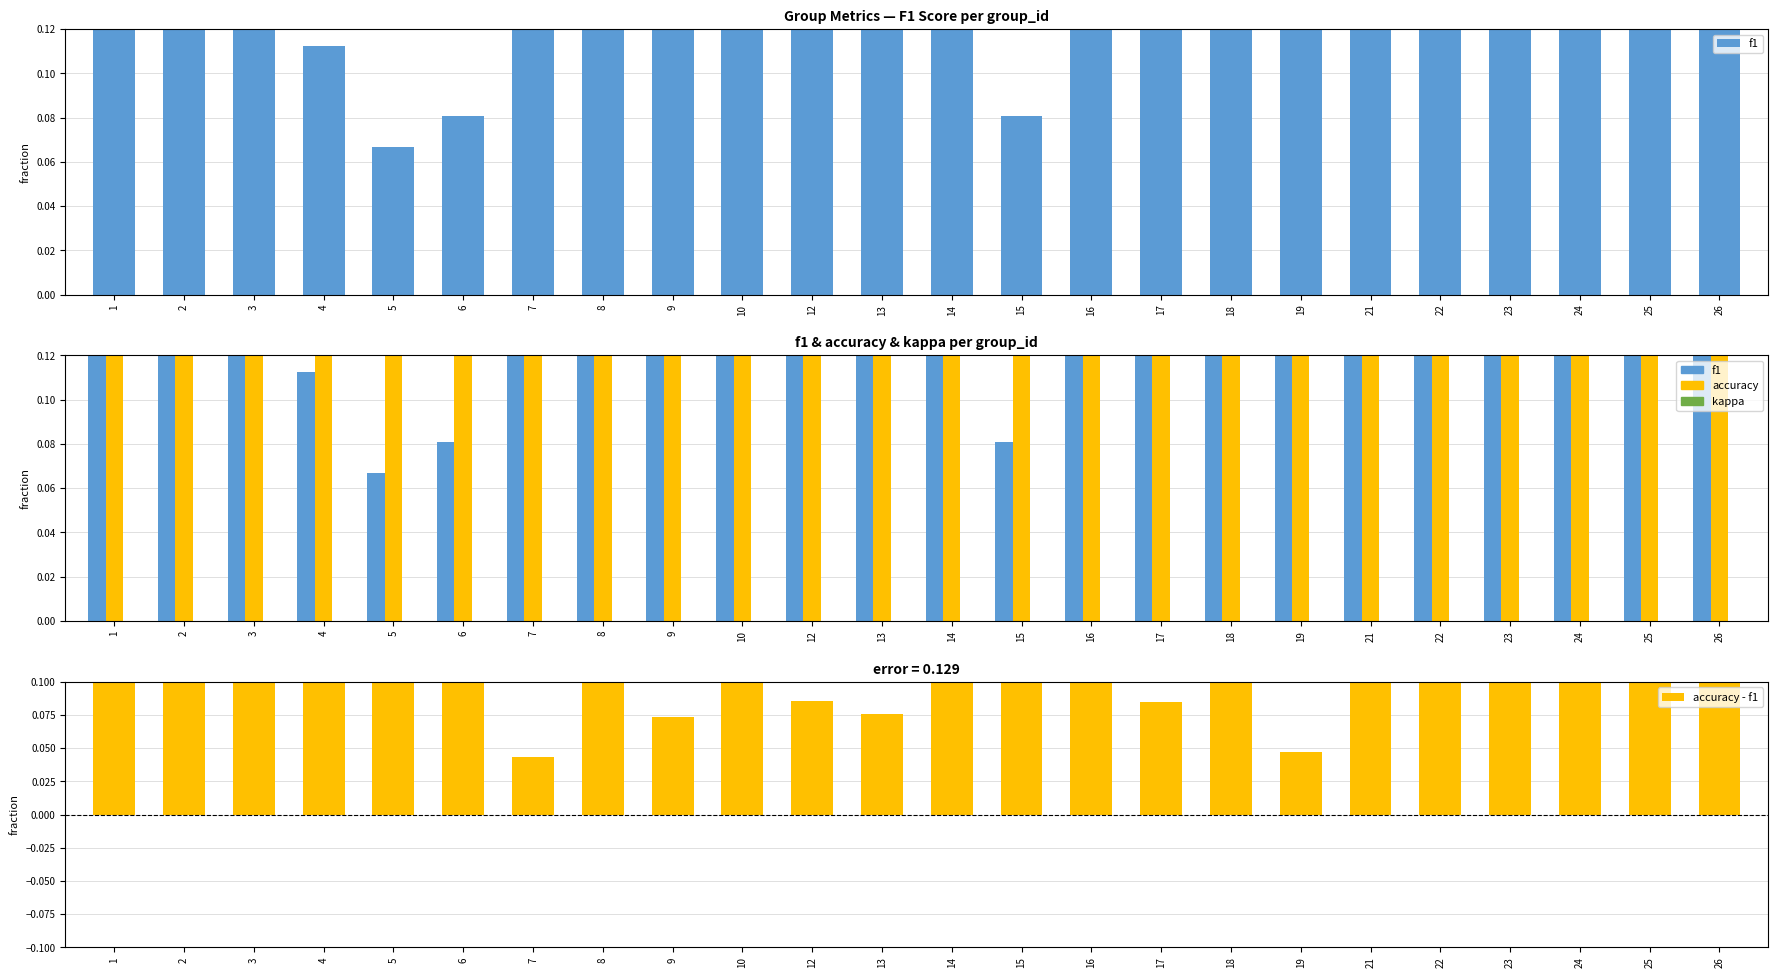

Which series changed the most between 16 and 17?

kappa